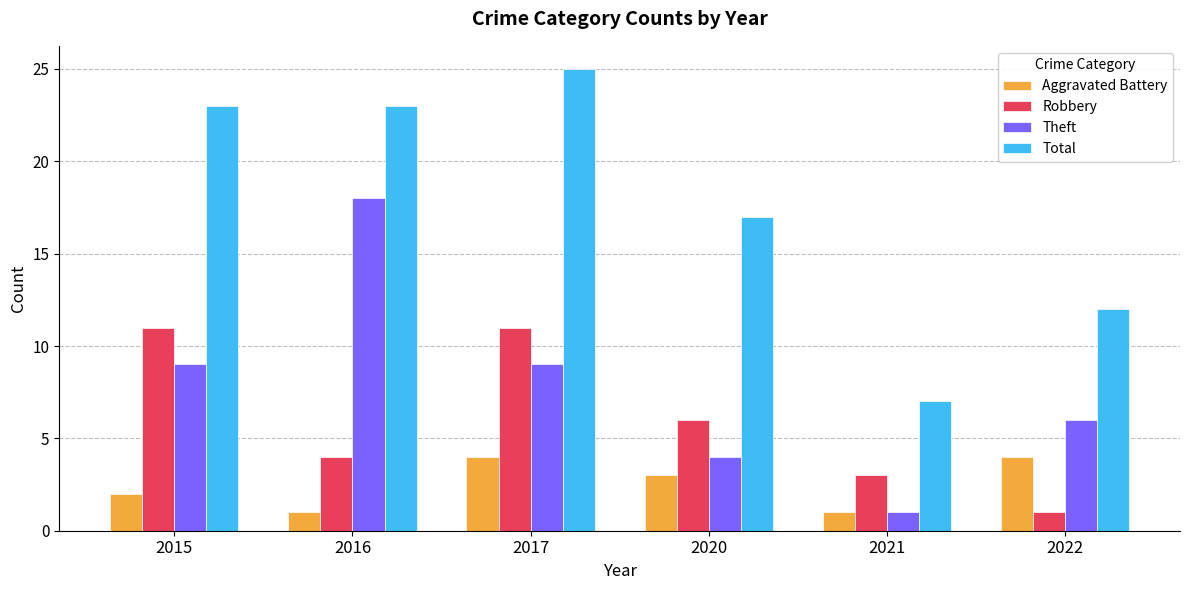

How many bars are there in each group?

4